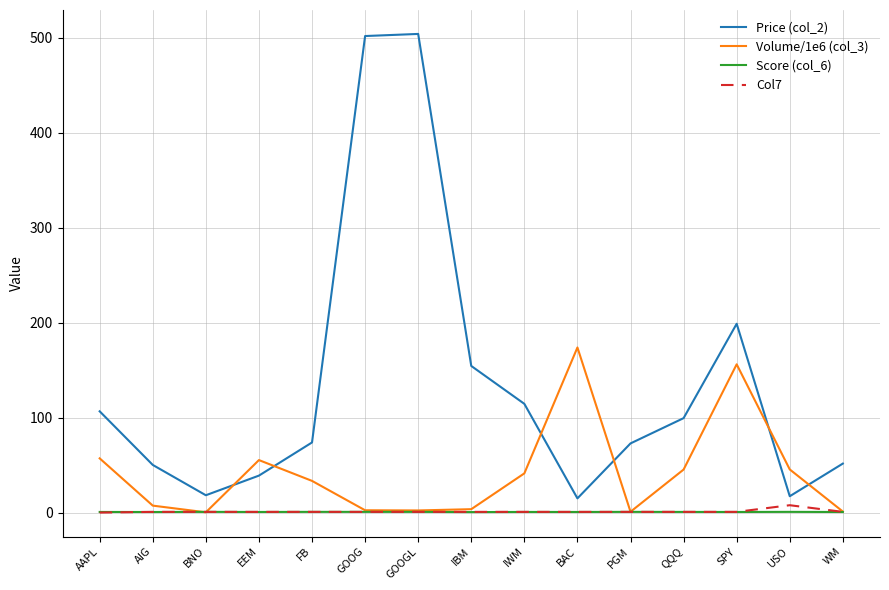

Is it true that Price (col_2) equals 199.0 at SPY?

True